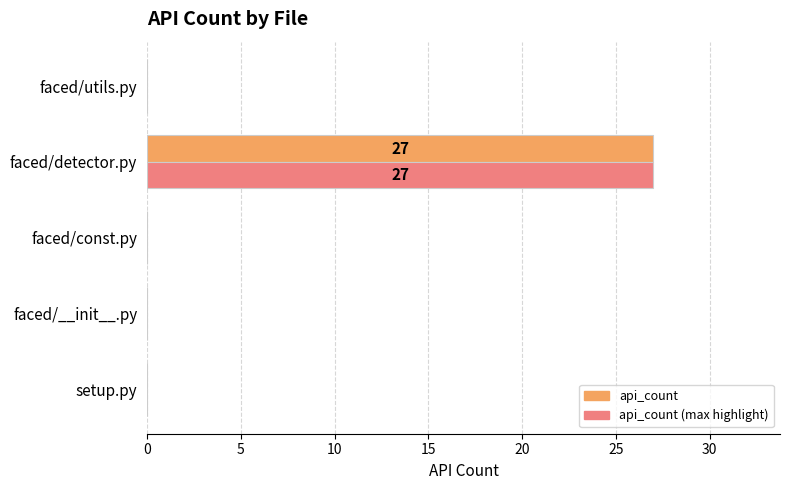

At which category is the sum across all series the highest?

faced/detector.py